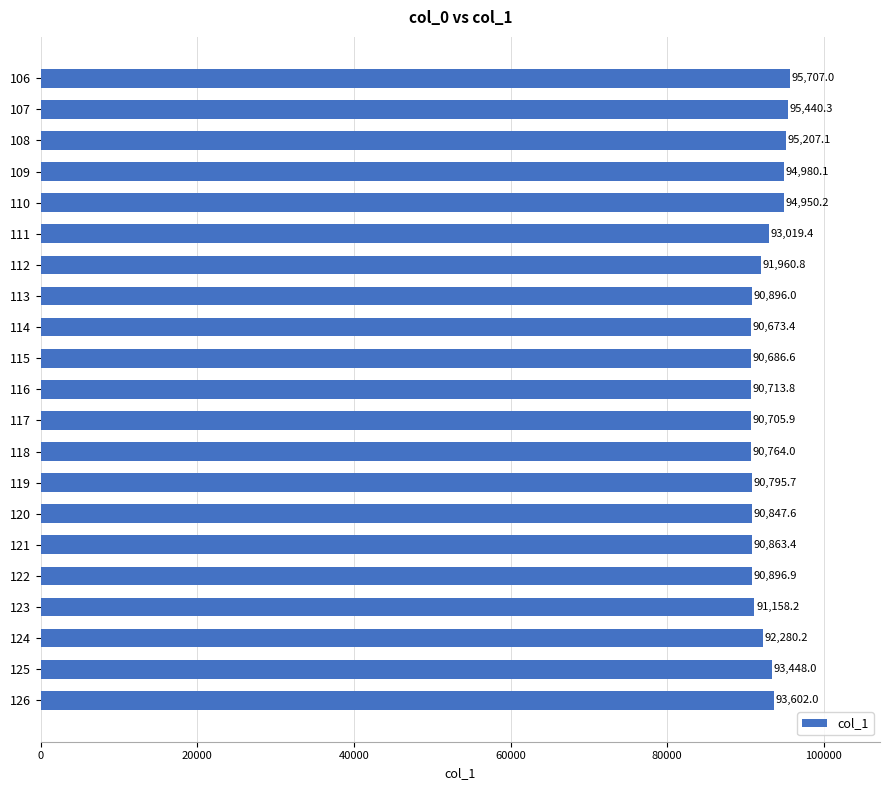

What is the value of the 9th bar from the top?

90673.4